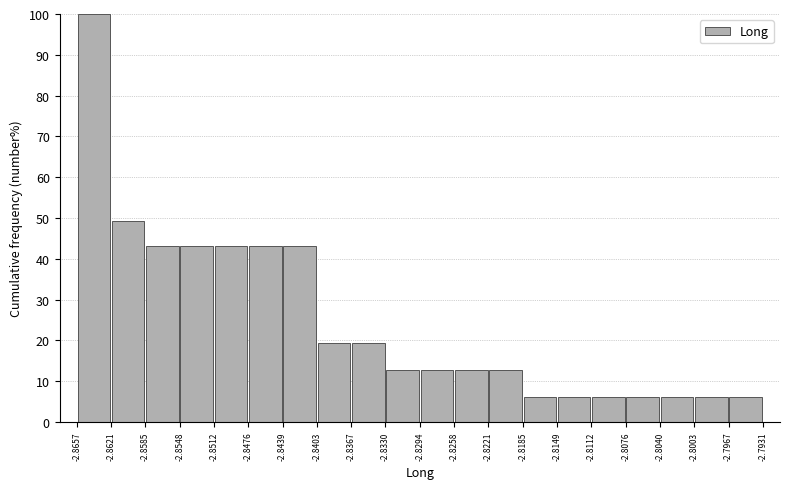

Reading left to right, transcribe this chart: for each bar, give the range it covers on the x-axis and its height. The values are not printed on the chart, so give them approximately, as read against the axis.

-2.8657 to -2.8621: 100
-2.8621 to -2.8585: 49
-2.8585 to -2.8548: 43
-2.8548 to -2.8512: 43
-2.8512 to -2.8476: 43
-2.8476 to -2.8439: 43
-2.8439 to -2.8403: 43
-2.8403 to -2.8367: 19
-2.8367 to -2.8330: 19
-2.8330 to -2.8294: 13
-2.8294 to -2.8258: 13
-2.8258 to -2.8221: 13
-2.8221 to -2.8185: 13
-2.8185 to -2.8149: 6
-2.8149 to -2.8112: 6
-2.8112 to -2.8076: 6
-2.8076 to -2.8040: 6
-2.8040 to -2.8003: 6
-2.8003 to -2.7967: 6
-2.7967 to -2.7931: 6